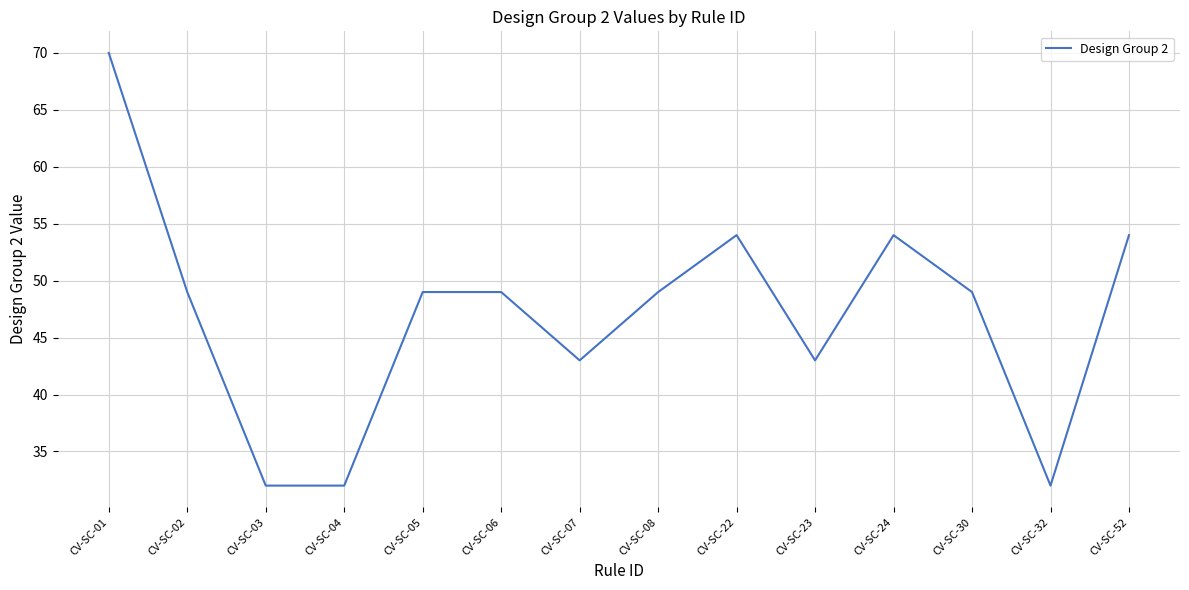

The value at CV-SC-05 is 49. True or false?

True